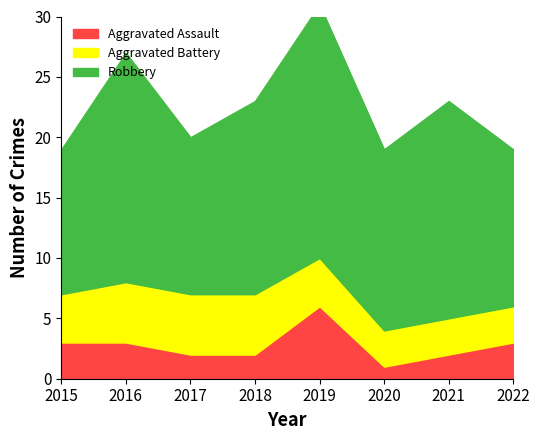

How many lines are shown in the chart?

3